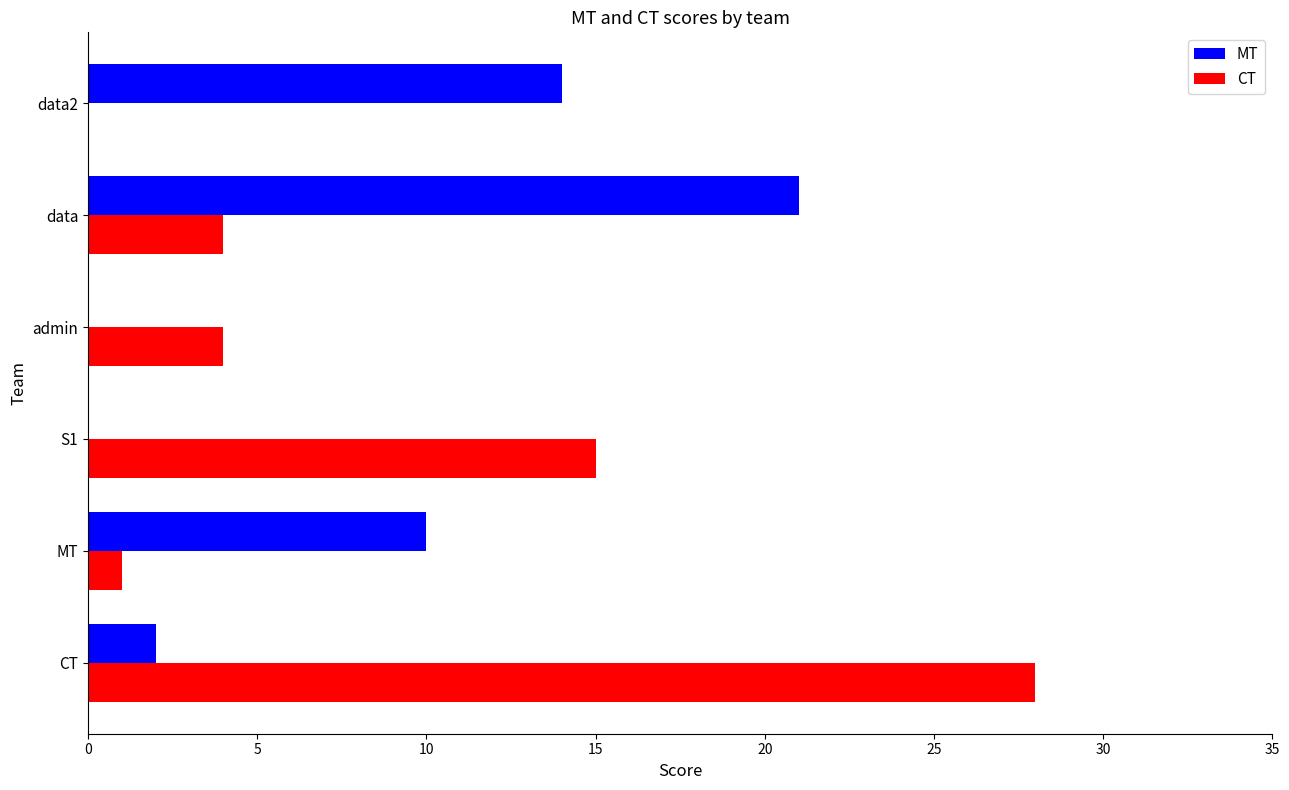

What is the greatest value displayed?

28